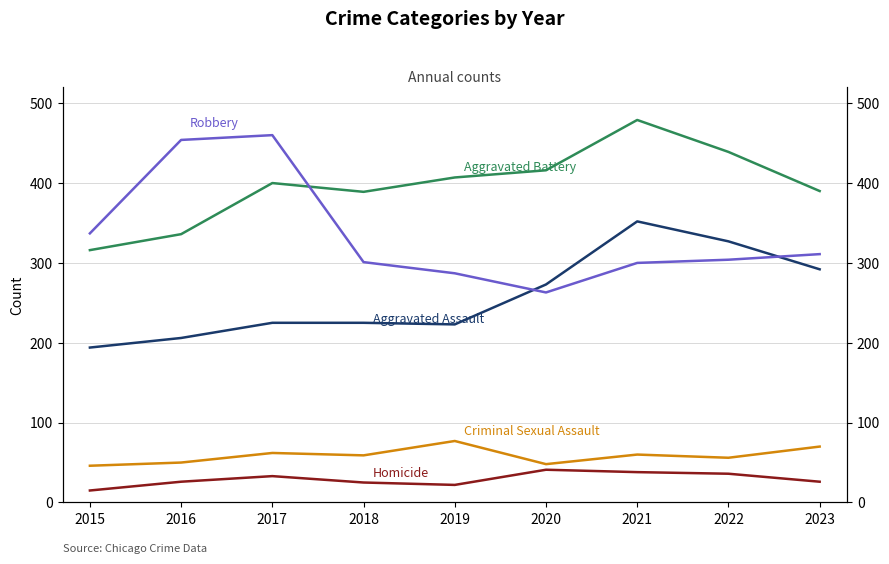

Does the chart display data point markers on the line(s)?

No